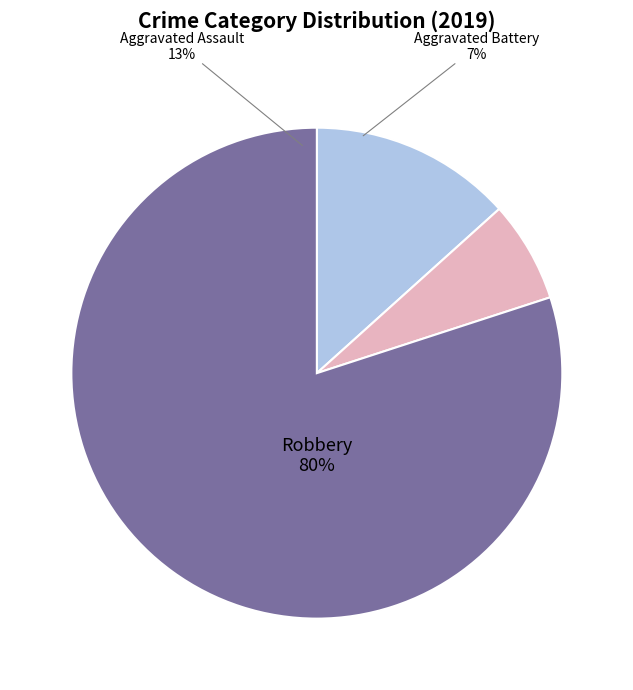

Which has a higher value, Aggravated Assault or Aggravated Battery?

Aggravated Assault